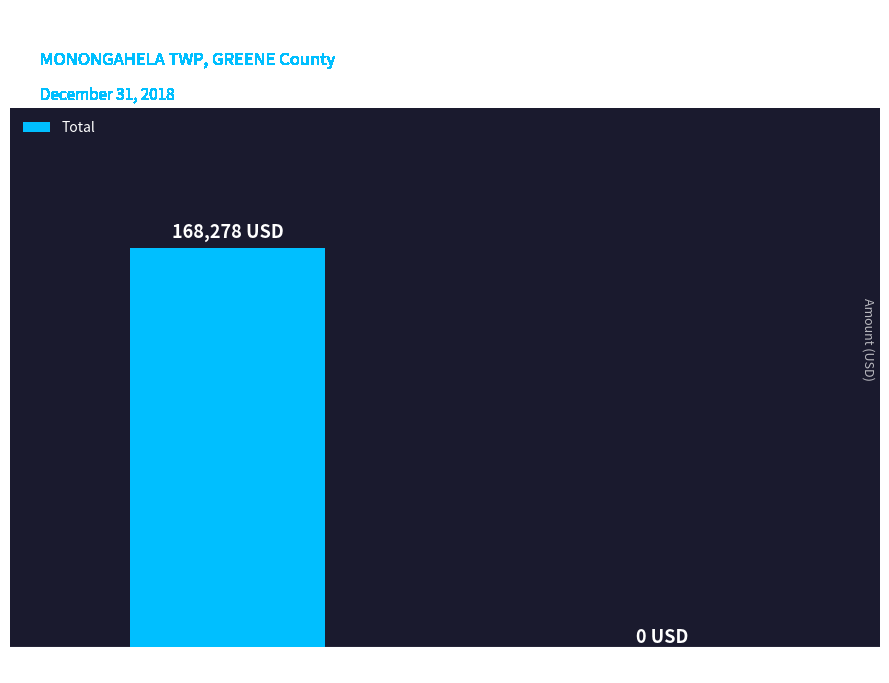

What is the label of the 2nd bar from the right?

Total salaries, wages, commissions, etc.